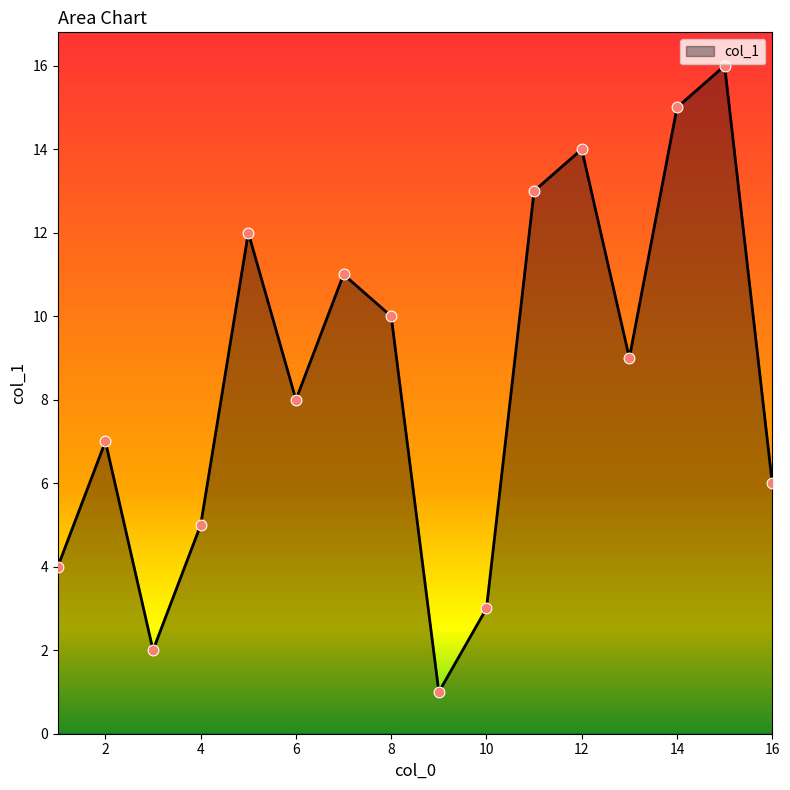

What is the greatest value displayed?

16